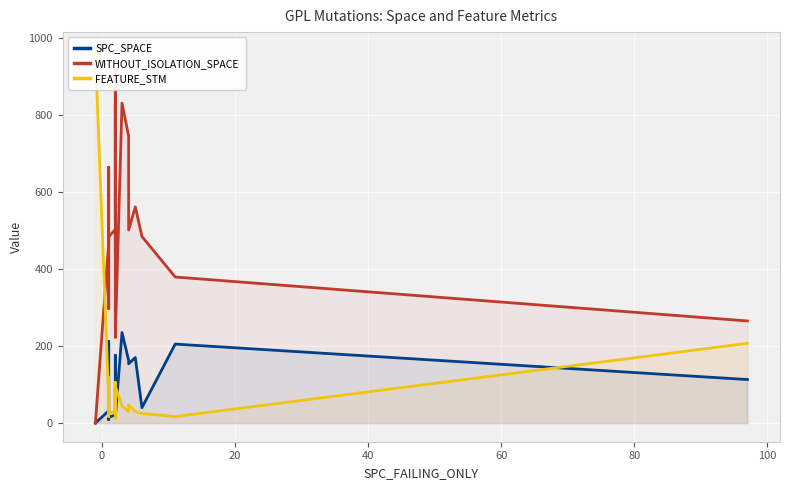

How many interior local valleys does the FEATURE_STM series have?

5